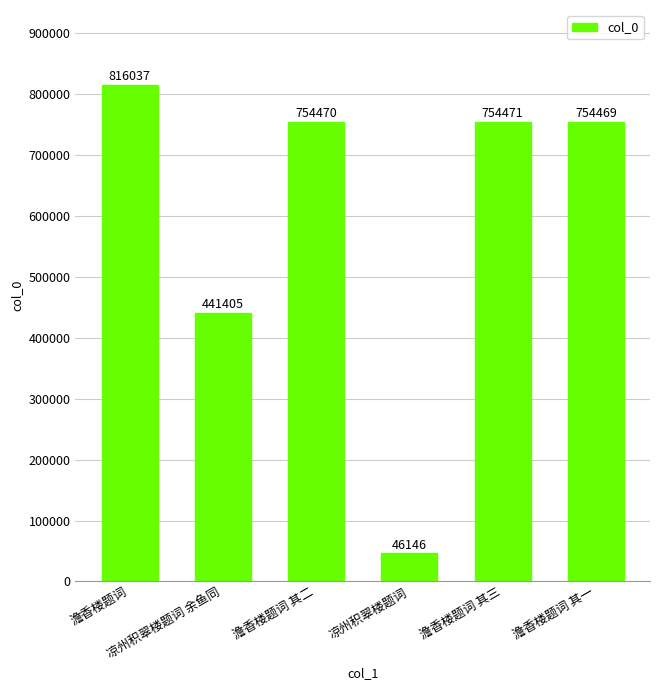

What is the ratio of the value at 澹香楼题词 其一 to the value at 澹香楼题词 其二?

1.0